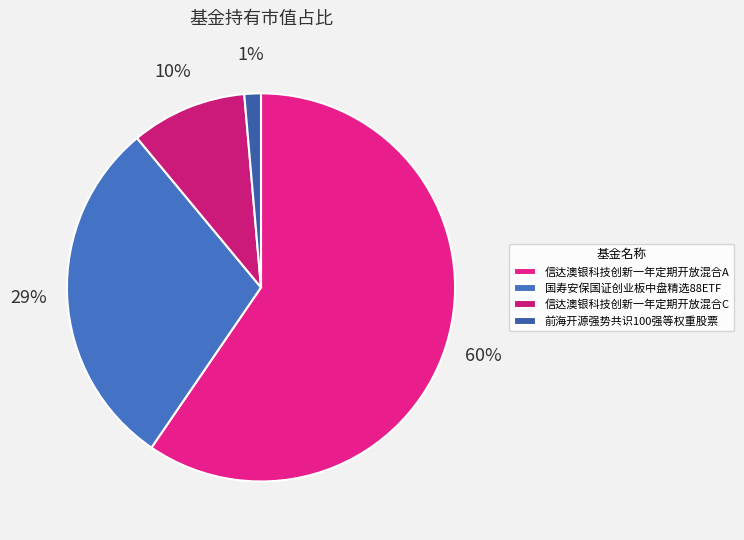

How many slices are in this pie chart?

4